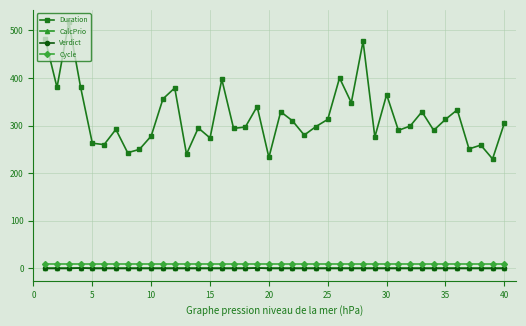

What is the greatest value displayed?

517